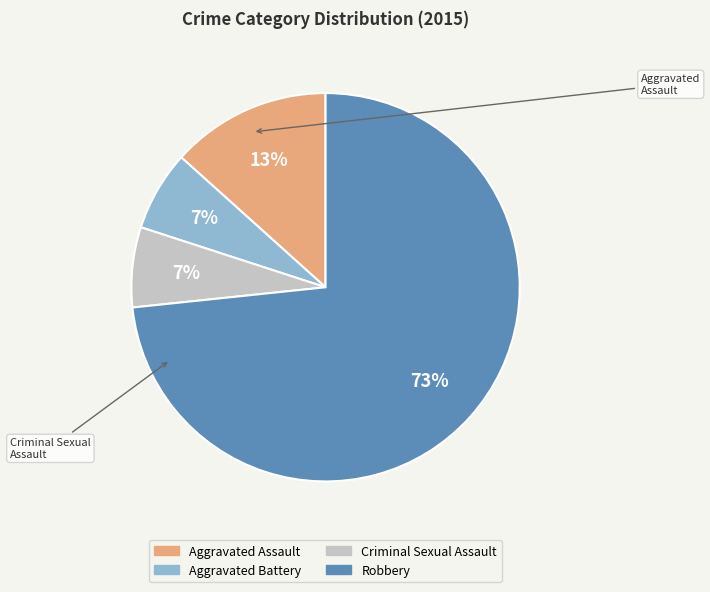

Is it true that Robbery is 85% of the pie?

False